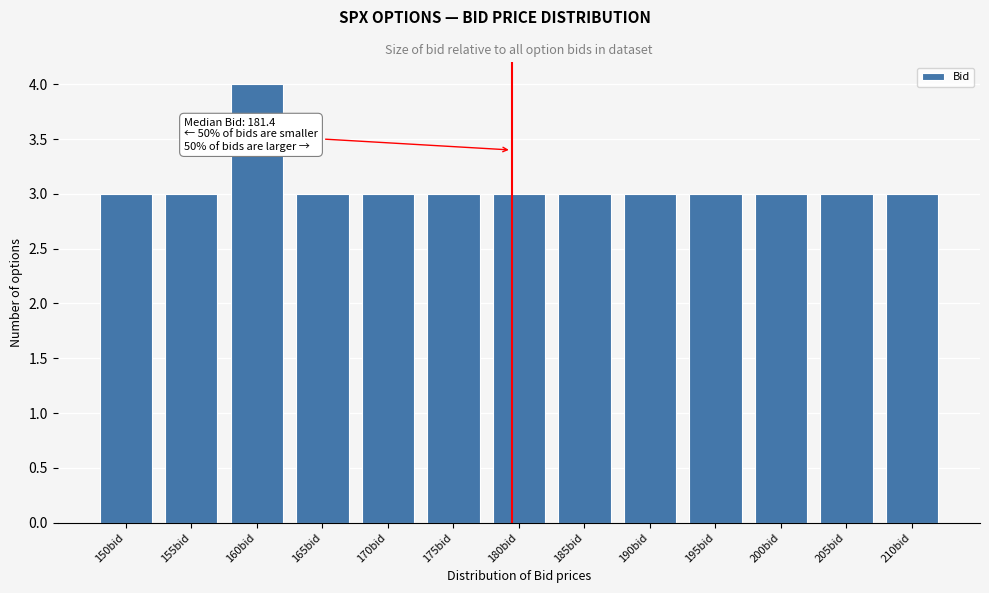

Reading left to right, what are all the values shown in this chart?

150bid=3	155bid=3	160bid=4	165bid=3	170bid=3	175bid=3	180bid=3	185bid=3	190bid=3	195bid=3	200bid=3	205bid=3	210bid=3